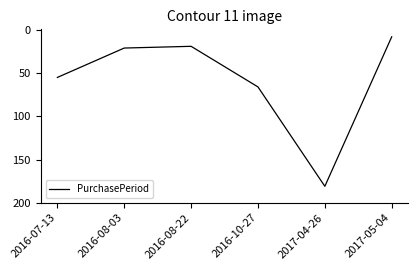

Is this an area chart (filled region under the line)?

No